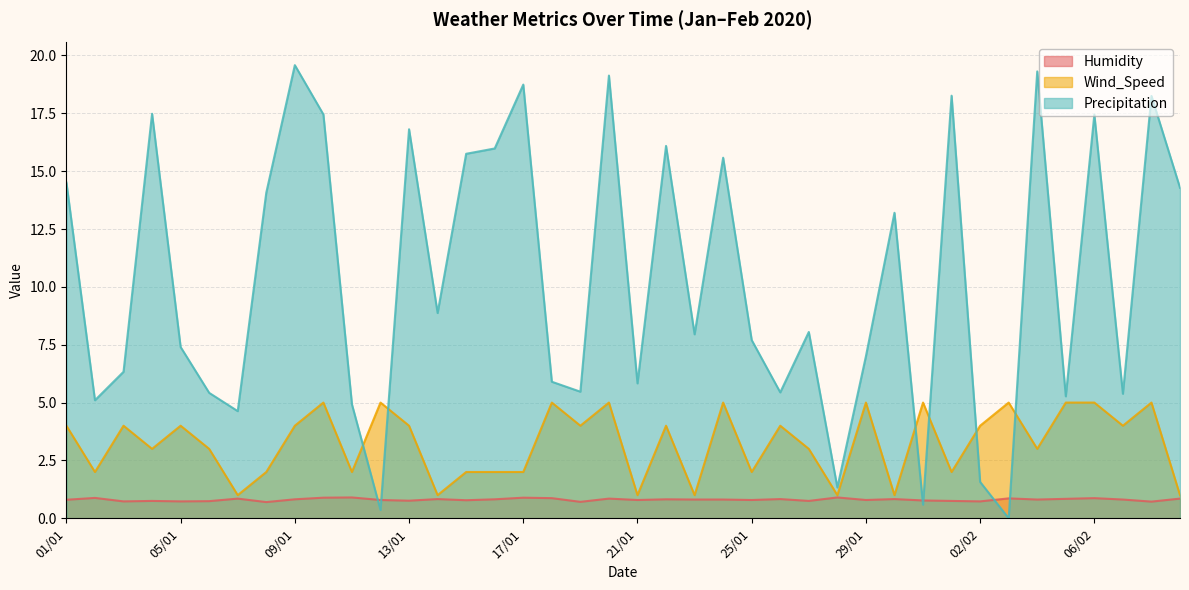

What is the sum of the Wind_Speed values at 07/02 and 02/02?

8.0